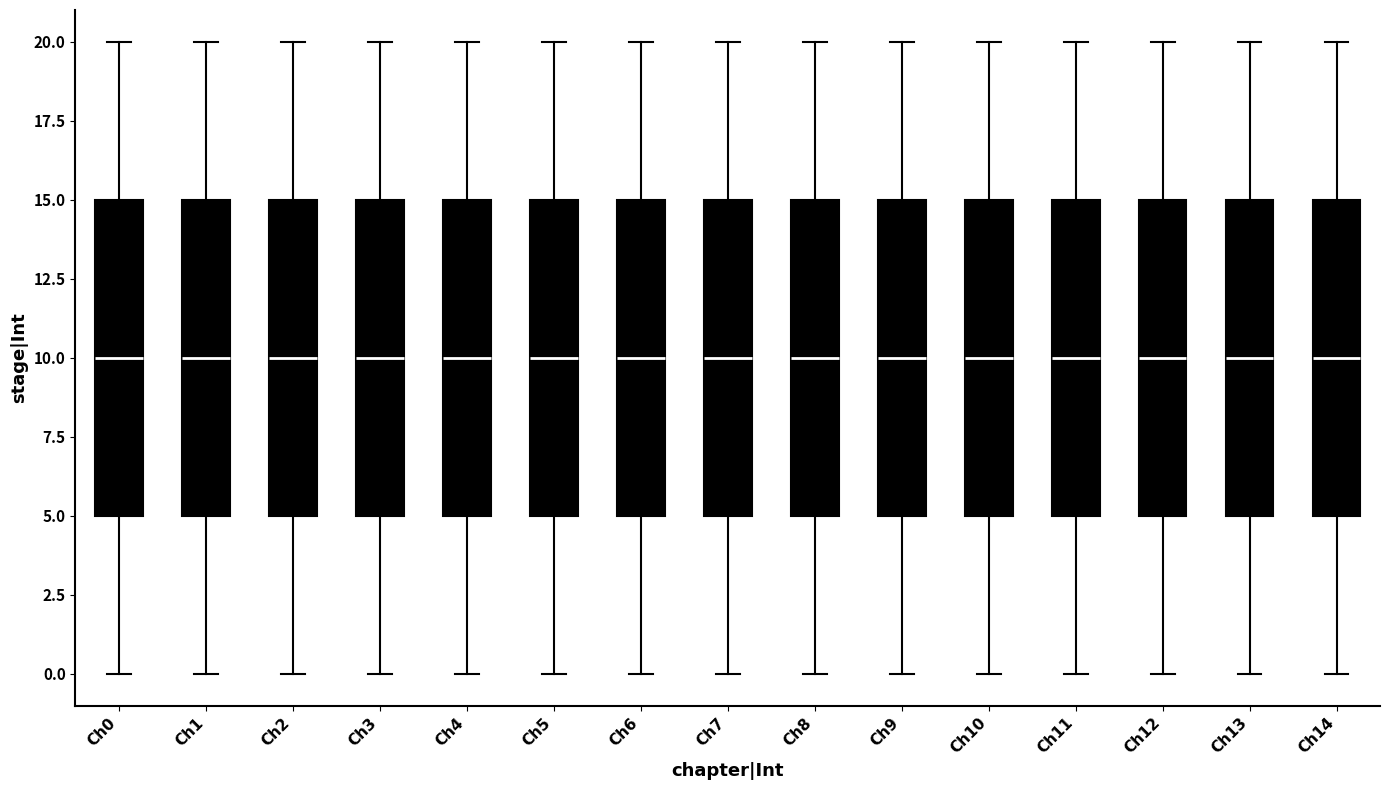

Reading left to right, transcribe this box plot: for each box, give where its median line is, the range the box spans, and where its two whiskers end, as read against the y-axis. The values are not printed on the chart, so give them approximately, as read against the axis.

Ch0: median 10, box 5 to 15, whiskers 0 to 20
Ch1: median 10, box 5 to 15, whiskers 0 to 20
Ch2: median 10, box 5 to 15, whiskers 0 to 20
Ch3: median 10, box 5 to 15, whiskers 0 to 20
Ch4: median 10, box 5 to 15, whiskers 0 to 20
Ch5: median 10, box 5 to 15, whiskers 0 to 20
Ch6: median 10, box 5 to 15, whiskers 0 to 20
Ch7: median 10, box 5 to 15, whiskers 0 to 20
Ch8: median 10, box 5 to 15, whiskers 0 to 20
Ch9: median 10, box 5 to 15, whiskers 0 to 20
Ch10: median 10, box 5 to 15, whiskers 0 to 20
Ch11: median 10, box 5 to 15, whiskers 0 to 20
Ch12: median 10, box 5 to 15, whiskers 0 to 20
Ch13: median 10, box 5 to 15, whiskers 0 to 20
Ch14: median 10, box 5 to 15, whiskers 0 to 20